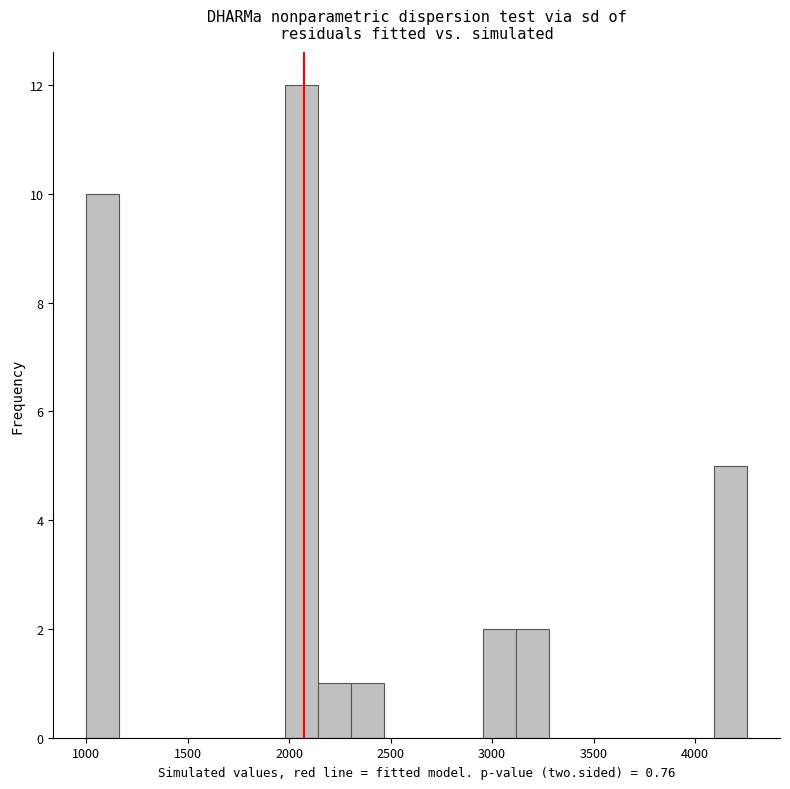

Around what value on the x-axis is the tallest bar? Give the approximate position of its centre, as read against the axis.

2050